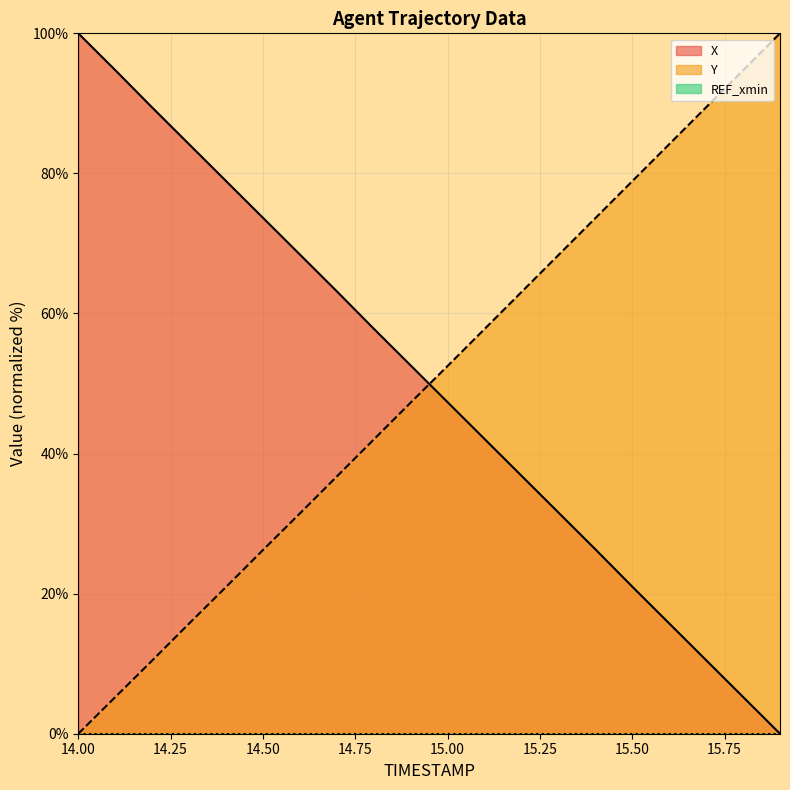

True or false: Y has more than 1 interior local peaks.

False